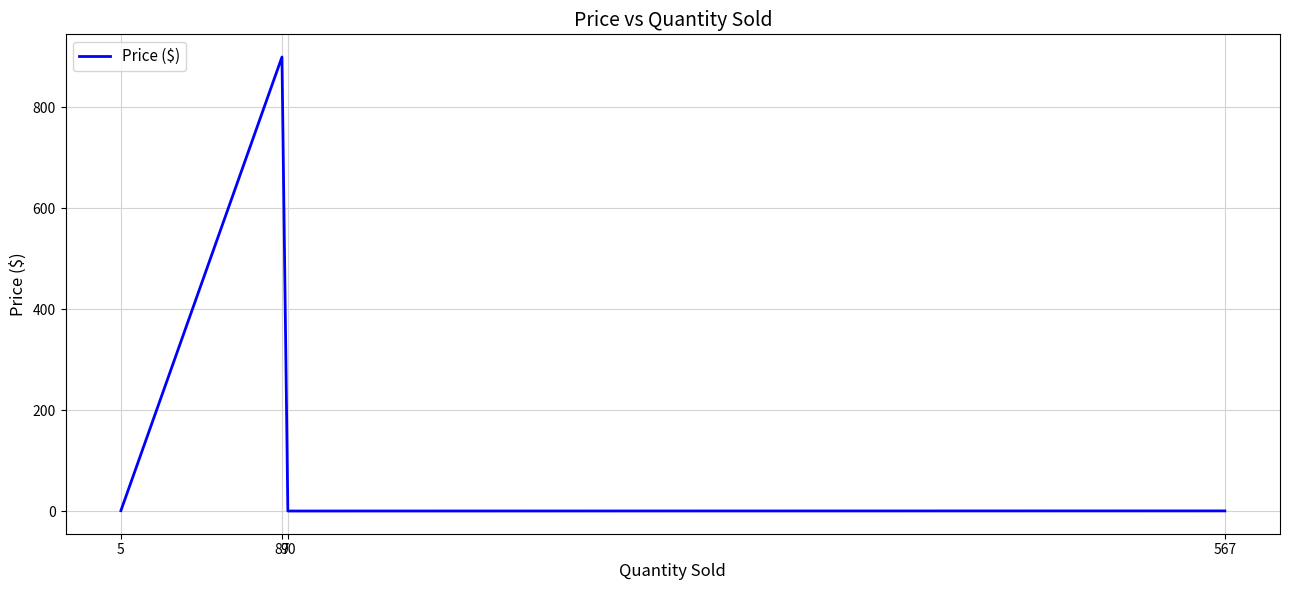

How many interior local peaks (higher than both neighbors) does the data have?

1